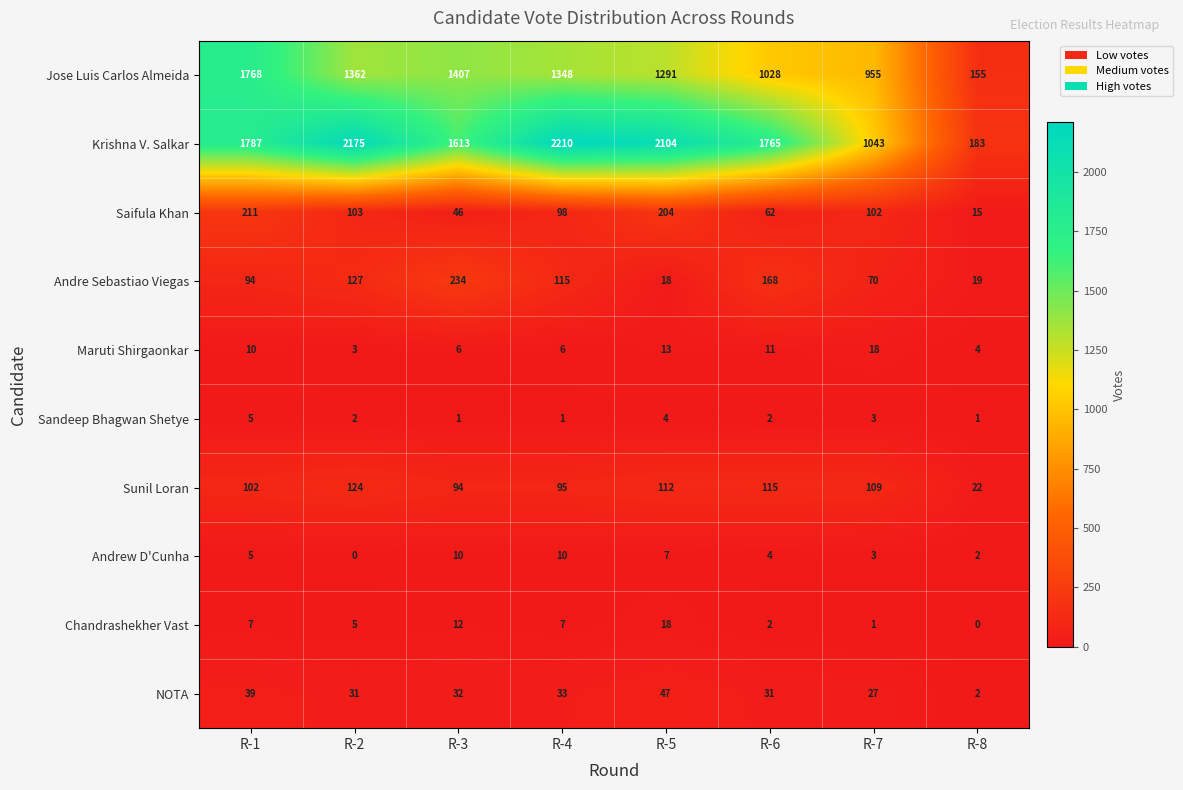

What is the spread (max minus min) of values at R-5?

2100